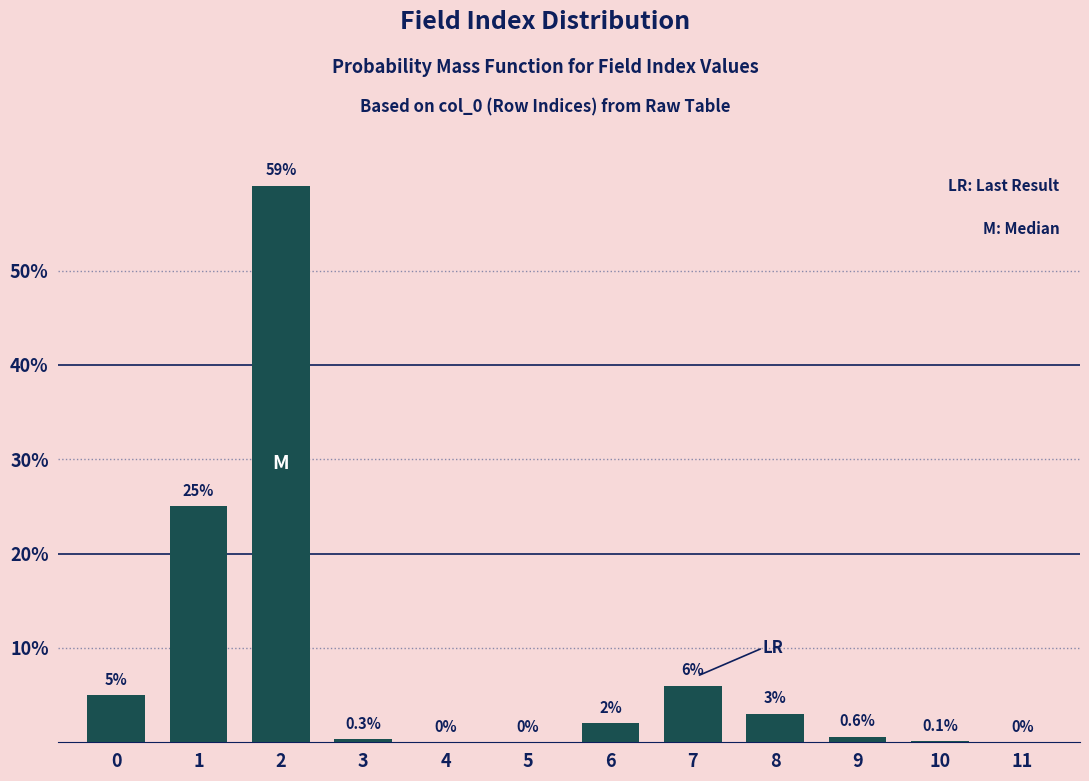

Reading left to right, list all the values displayed in this chart.

0=5.0	1=25.0	2=59.0	3=0.3	4=0.0	5=0.0	6=2.0	7=6.0	8=3.0	9=0.6	10=0.1	11=0.0